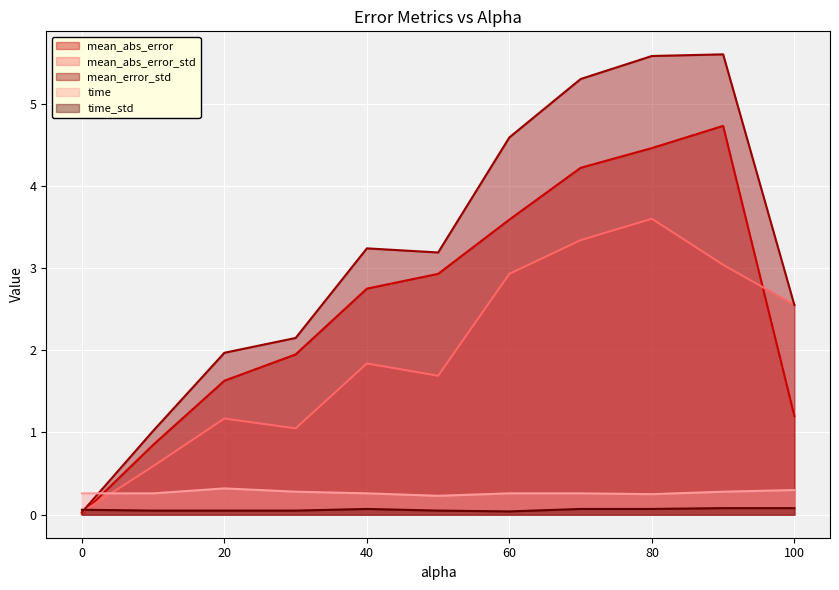

What is the label of the 7th point from the left?

60.0